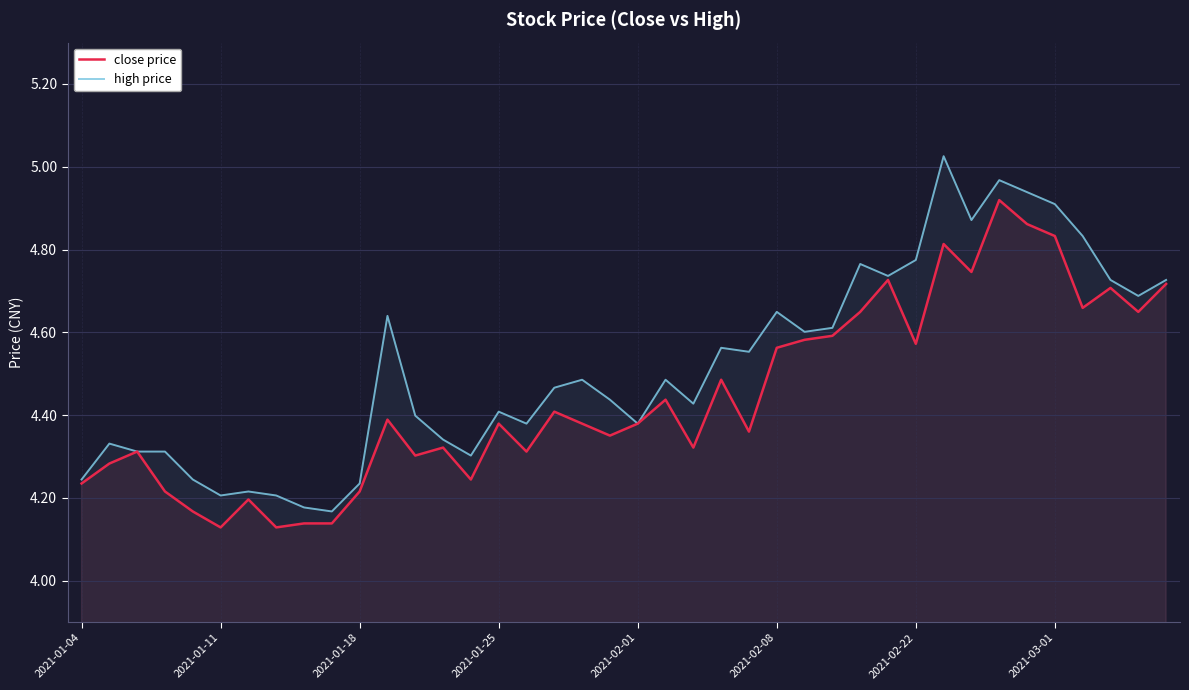

Reading right to left, what are all the values shown in this chart?

close price: 4.7	4.6	4.7	4.7	4.8	4.9	4.9	4.7	4.8	4.6	4.7	4.6	4.6	4.6	4.6	4.4	4.5	4.3	4.4	4.4	4.4	4.4	4.4	4.3	4.4	4.2	4.3	4.3	4.4	4.2	4.1	4.1	4.1	4.2	4.1	4.2	4.2	4.3	4.3	4.2
high price: 4.7	4.7	4.7	4.8	4.9	4.9	5.0	4.9	5.0	4.8	4.7	4.8	4.6	4.6	4.6	4.6	4.6	4.4	4.5	4.4	4.4	4.5	4.5	4.4	4.4	4.3	4.3	4.4	4.6	4.2	4.2	4.2	4.2	4.2	4.2	4.2	4.3	4.3	4.3	4.2